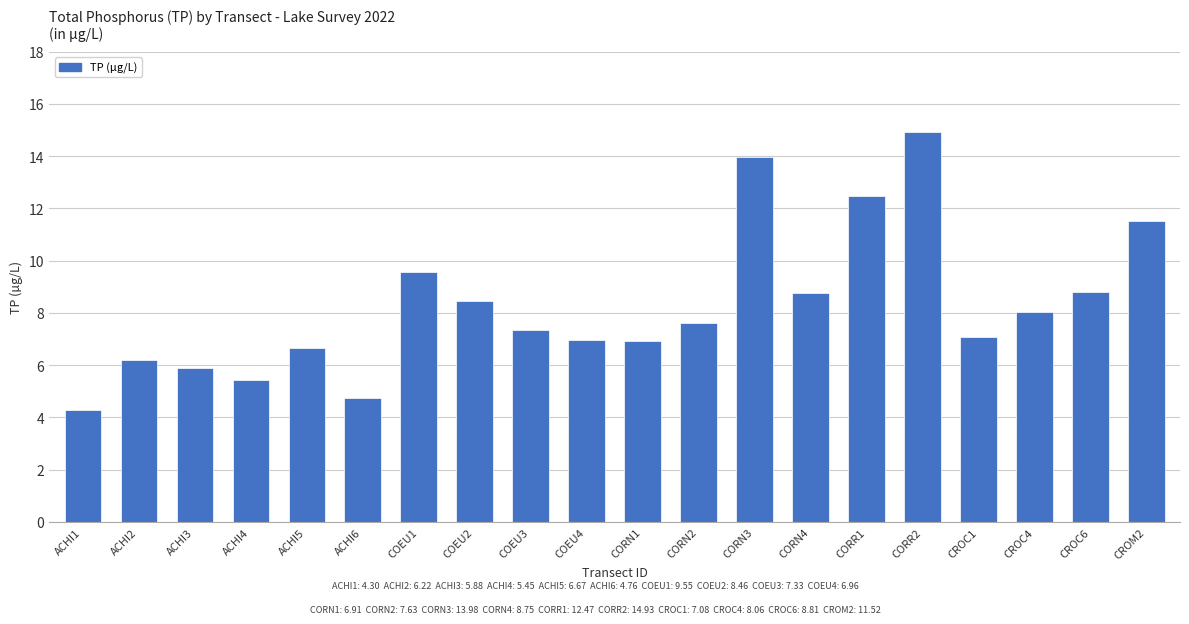

What value does the data have at ACHI3?

5.9